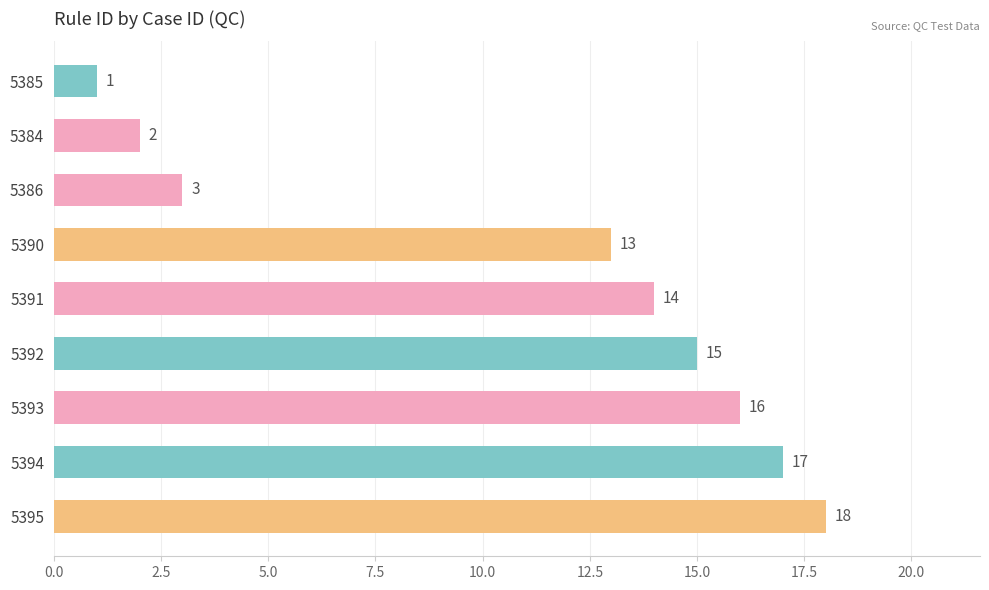

Reading top to bottom, what are all the values shown in this chart?

1	2	3	13	14	15	16	17	18